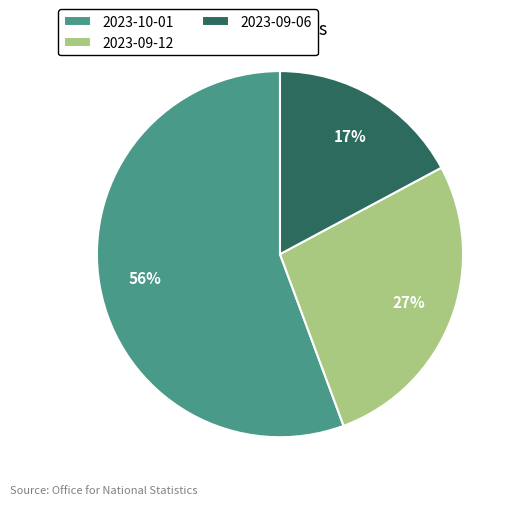

Which category has the biggest portion of the pie?

2023-10-01